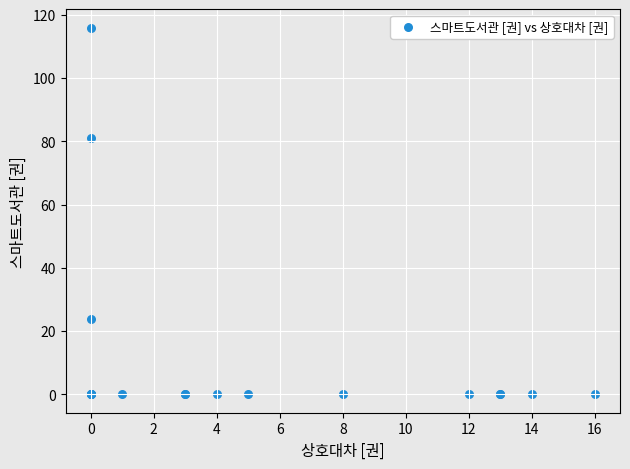

What Y value in the scatter plot is closest to 58?

81